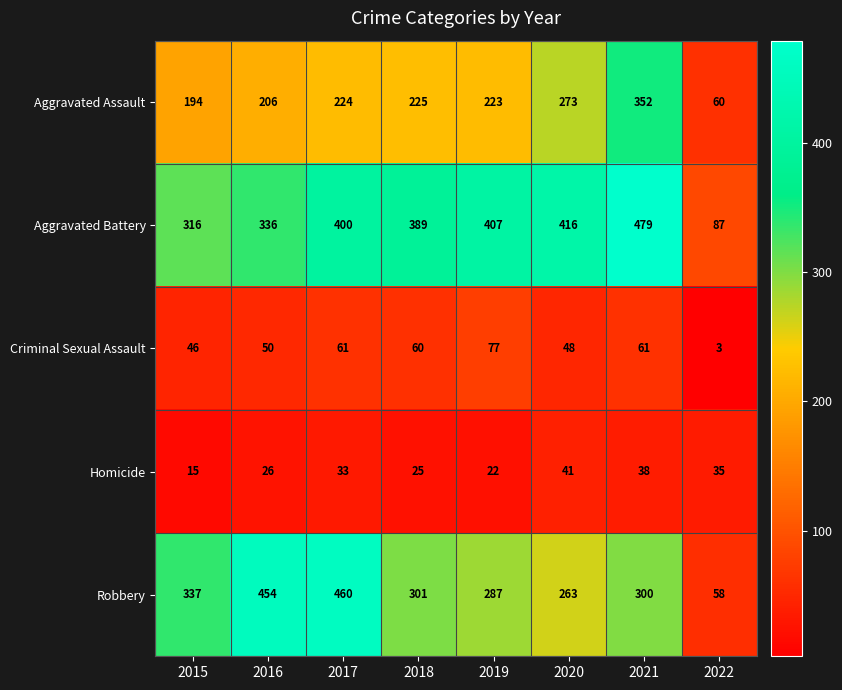

At how many categories does at least one series exceed 192?

7